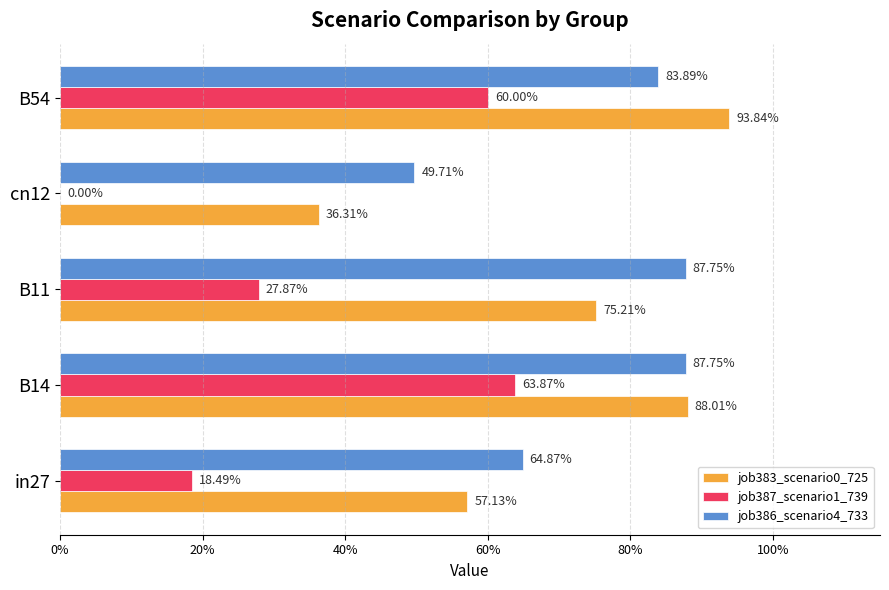

What are all the series names shown in the legend?

job383_scenario0_725, job387_scenario1_739, job386_scenario4_733